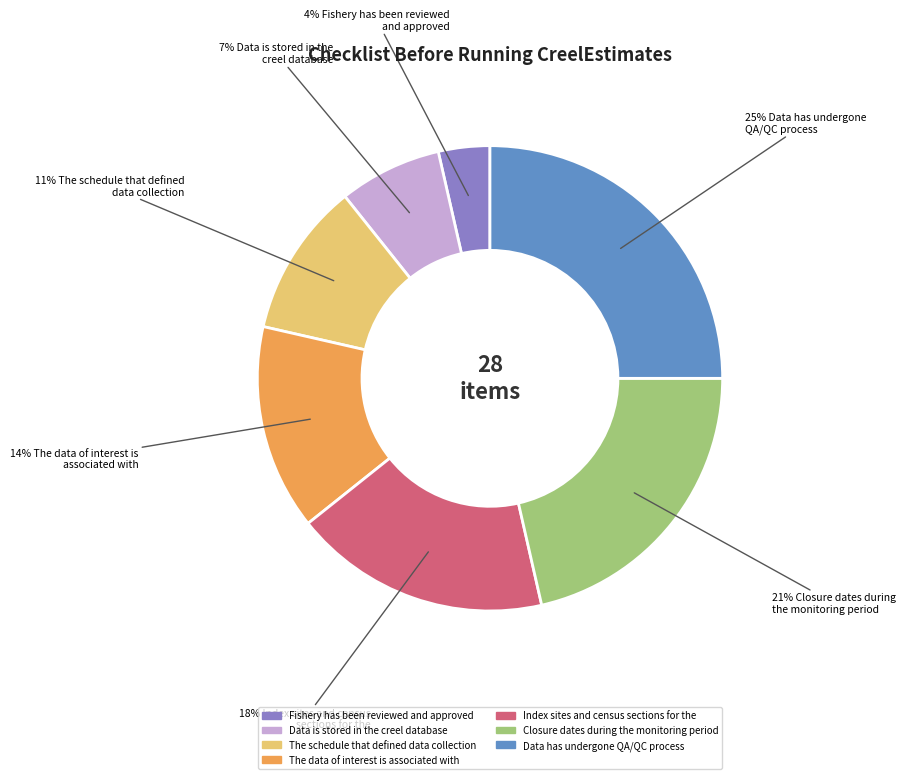

To the nearest percent, what is the difference between the largest and smallest slice percentages?

21%